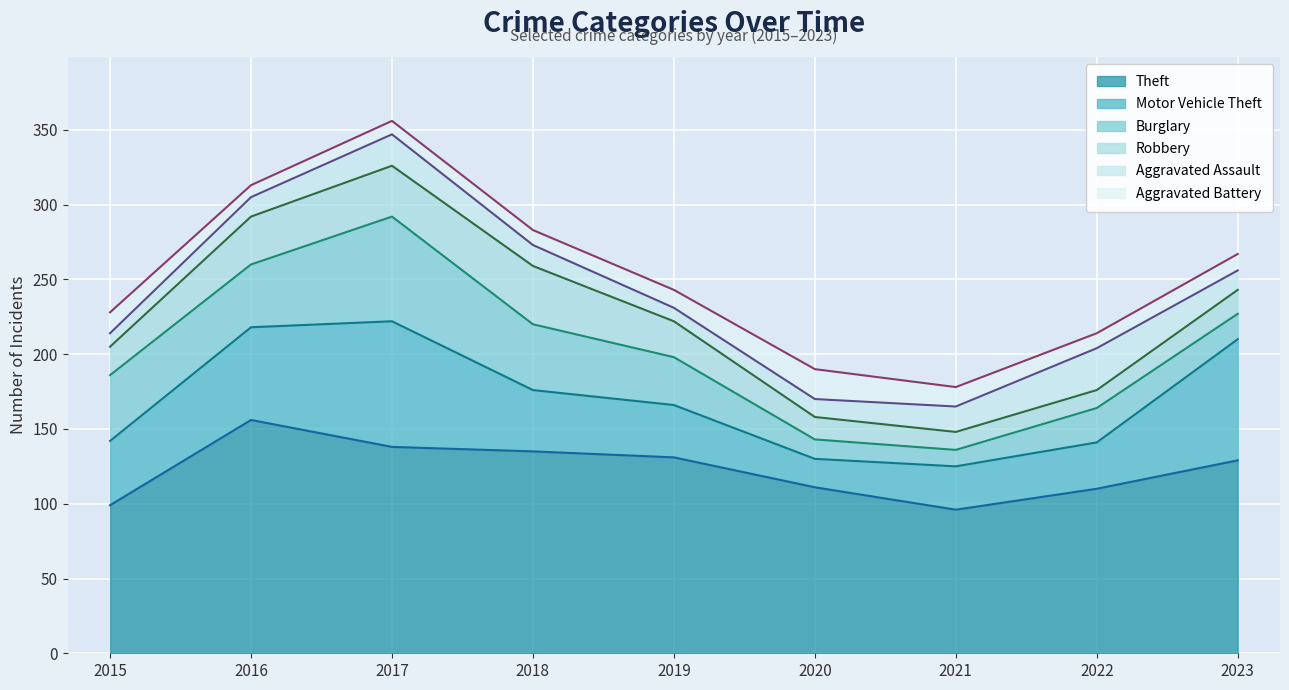

True or false: Motor Vehicle Theft and Aggravated Assault cross at least once.

False